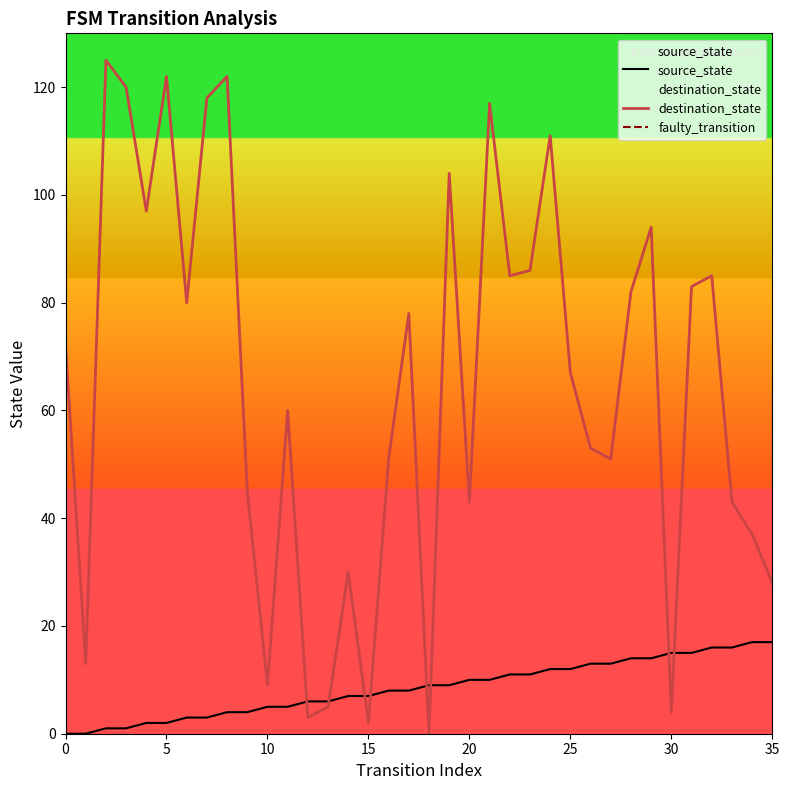

True or false: source_state has more than 2 points higher than both neighbors.

False